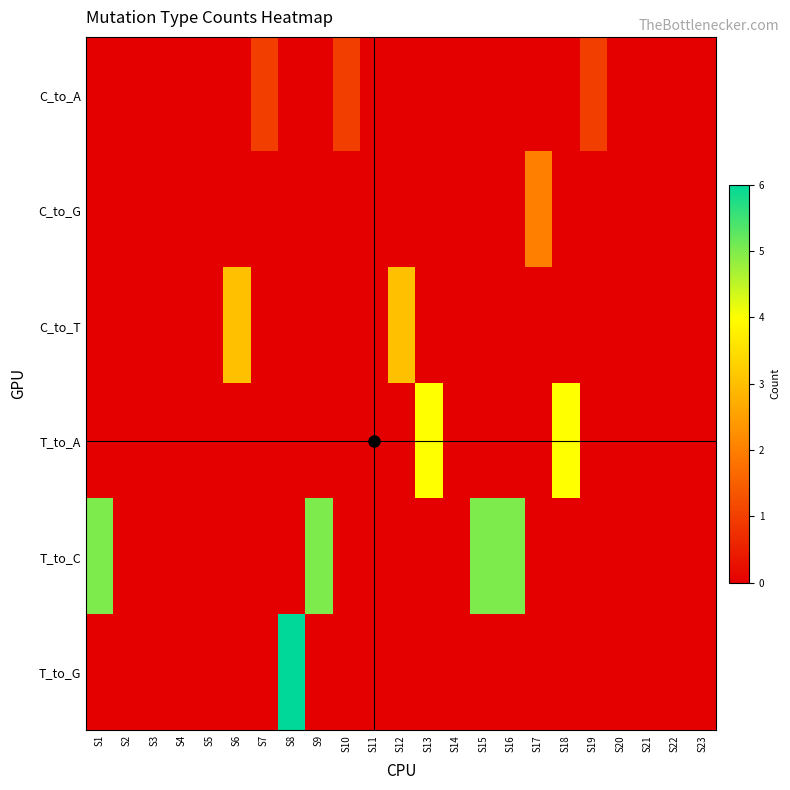

At how many categories does at least one series exceed 1?

10